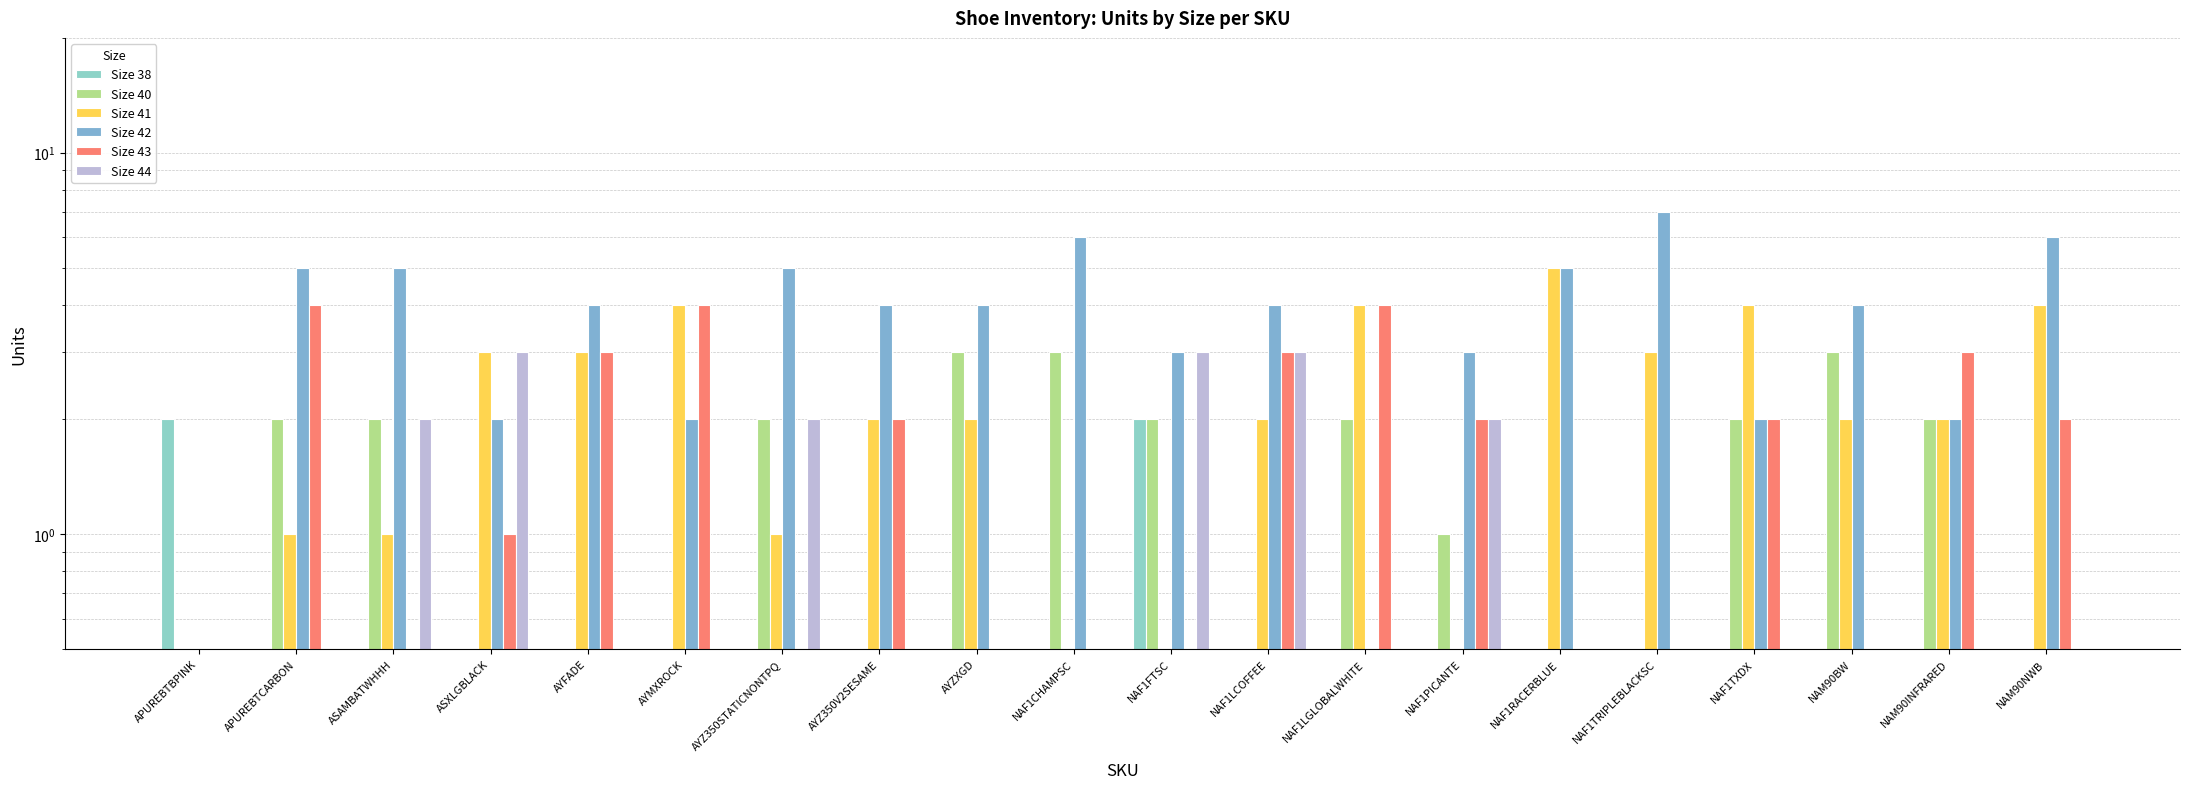

Reading left to right, transcribe all the data shown in this chart.

Size 38: APUREBTBPINK=2	APUREBTCARBON=0	ASAMBATWHHH=0	ASXLGBLACK=0	AYFADE=0	AYMXROCK=0	AYZ350STATICNONTPQ=0	AYZ350V2SESAME=0	AYZXGD=0	NAF1CHAMPSC=0	NAF1FTSC=2	NAF1LCOFFEE=0	NAF1LGLOBALWHITE=0	NAF1PICANTE=0	NAF1RACERBLUE=0	NAF1TRIPLEBLACKSC=0	NAF1TXDX=0	NAM90BW=0	NAM90INFRARED=0	NAM90NWB=0
Size 40: APUREBTBPINK=0	APUREBTCARBON=2	ASAMBATWHHH=2	ASXLGBLACK=0	AYFADE=0	AYMXROCK=0	AYZ350STATICNONTPQ=2	AYZ350V2SESAME=0	AYZXGD=3	NAF1CHAMPSC=3	NAF1FTSC=2	NAF1LCOFFEE=0	NAF1LGLOBALWHITE=2	NAF1PICANTE=1	NAF1RACERBLUE=0	NAF1TRIPLEBLACKSC=0	NAF1TXDX=2	NAM90BW=3	NAM90INFRARED=2	NAM90NWB=0
Size 41: APUREBTBPINK=0	APUREBTCARBON=1	ASAMBATWHHH=1	ASXLGBLACK=3	AYFADE=3	AYMXROCK=4	AYZ350STATICNONTPQ=1	AYZ350V2SESAME=2	AYZXGD=2	NAF1CHAMPSC=0	NAF1FTSC=0	NAF1LCOFFEE=2	NAF1LGLOBALWHITE=4	NAF1PICANTE=0	NAF1RACERBLUE=5	NAF1TRIPLEBLACKSC=3	NAF1TXDX=4	NAM90BW=2	NAM90INFRARED=2	NAM90NWB=4
Size 42: APUREBTBPINK=0	APUREBTCARBON=5	ASAMBATWHHH=5	ASXLGBLACK=2	AYFADE=4	AYMXROCK=2	AYZ350STATICNONTPQ=5	AYZ350V2SESAME=4	AYZXGD=4	NAF1CHAMPSC=6	NAF1FTSC=3	NAF1LCOFFEE=4	NAF1LGLOBALWHITE=0	NAF1PICANTE=3	NAF1RACERBLUE=5	NAF1TRIPLEBLACKSC=7	NAF1TXDX=2	NAM90BW=4	NAM90INFRARED=2	NAM90NWB=6
Size 43: APUREBTBPINK=0	APUREBTCARBON=4	ASAMBATWHHH=0	ASXLGBLACK=1	AYFADE=3	AYMXROCK=4	AYZ350STATICNONTPQ=0	AYZ350V2SESAME=2	AYZXGD=0	NAF1CHAMPSC=0	NAF1FTSC=0	NAF1LCOFFEE=3	NAF1LGLOBALWHITE=4	NAF1PICANTE=2	NAF1RACERBLUE=0	NAF1TRIPLEBLACKSC=0	NAF1TXDX=2	NAM90BW=0	NAM90INFRARED=3	NAM90NWB=2
Size 44: APUREBTBPINK=0	APUREBTCARBON=0	ASAMBATWHHH=2	ASXLGBLACK=3	AYFADE=0	AYMXROCK=0	AYZ350STATICNONTPQ=2	AYZ350V2SESAME=0	AYZXGD=0	NAF1CHAMPSC=0	NAF1FTSC=3	NAF1LCOFFEE=3	NAF1LGLOBALWHITE=0	NAF1PICANTE=2	NAF1RACERBLUE=0	NAF1TRIPLEBLACKSC=0	NAF1TXDX=0	NAM90BW=0	NAM90INFRARED=0	NAM90NWB=0